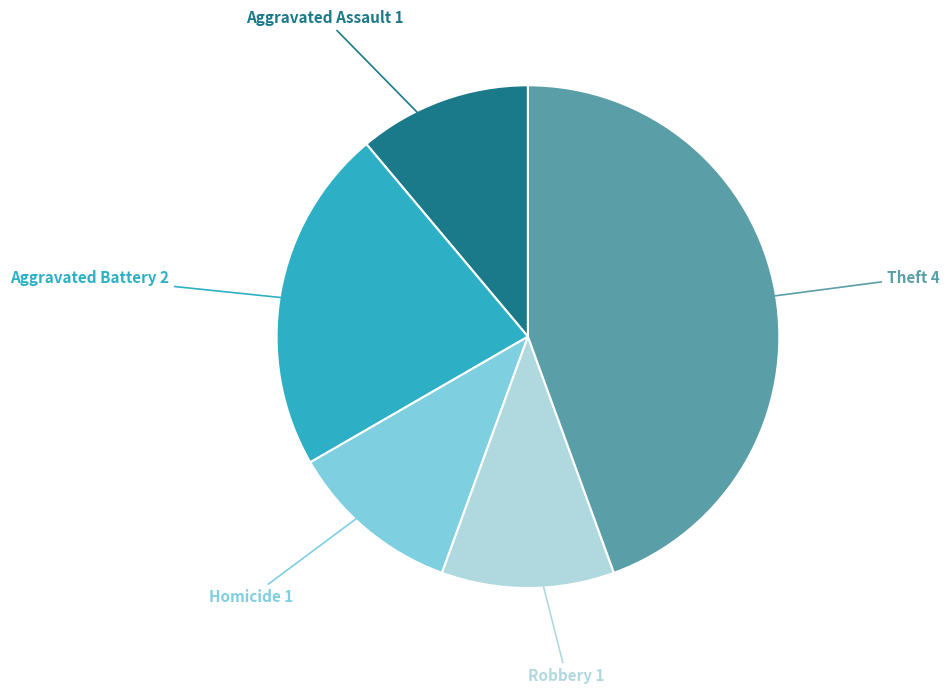

Which has a higher value, Robbery or Aggravated Battery?

Aggravated Battery